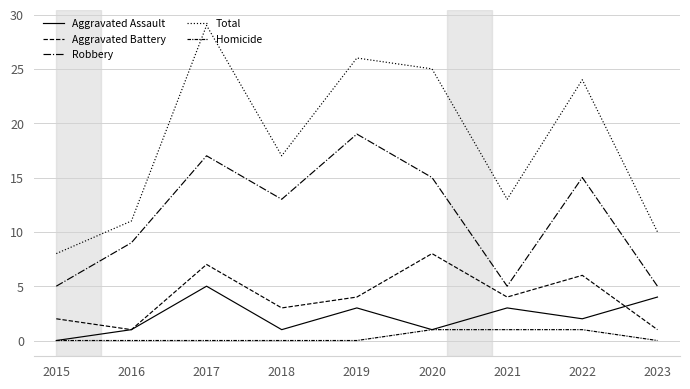

Rank the categories by Aggravated Assault value from lowest to highest.

2015, 2016, 2018, 2020, 2022, 2019, 2021, 2023, 2017